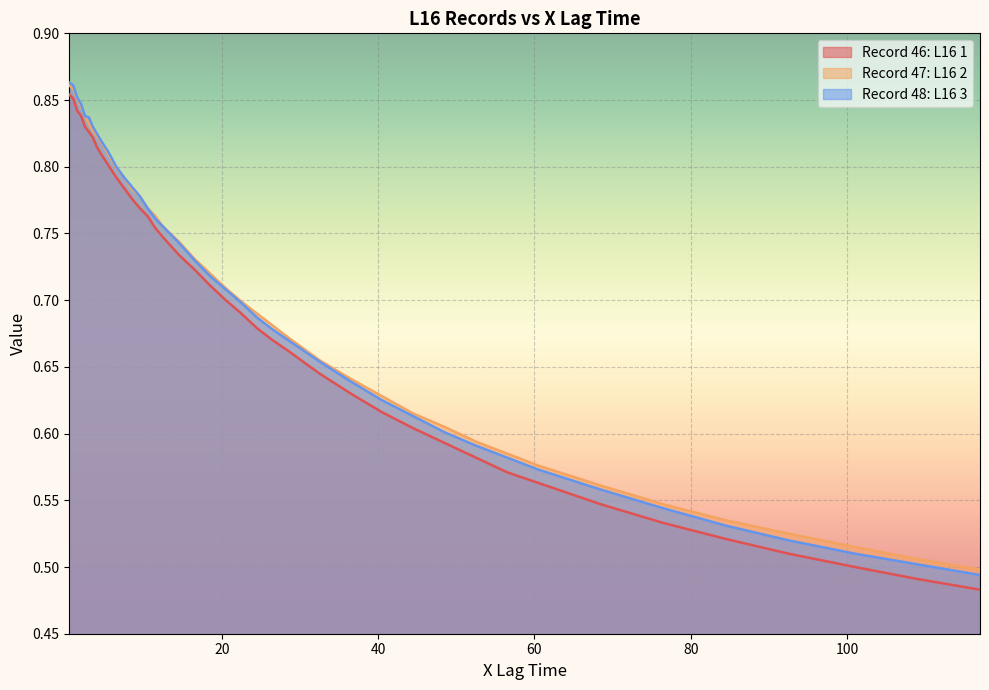

How many lines are shown in the chart?

3